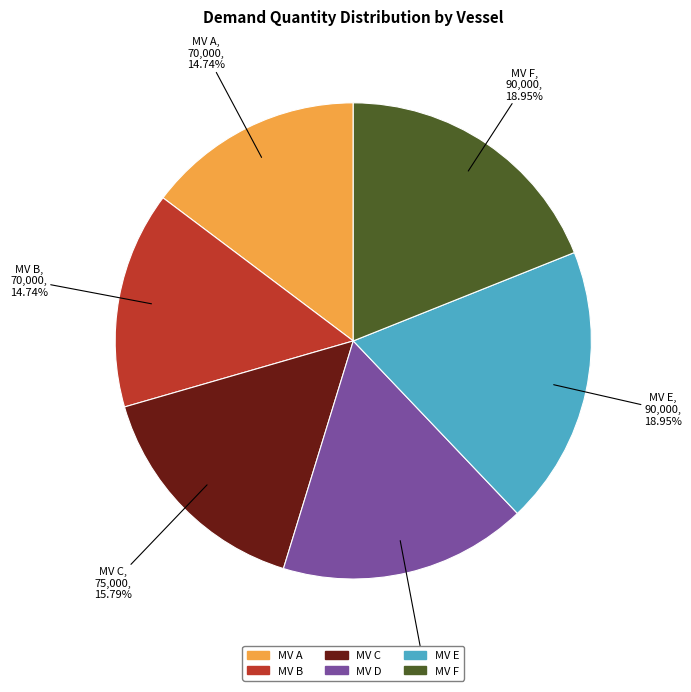

To the nearest percent, what is the difference between the largest and smallest slice percentages?

4%